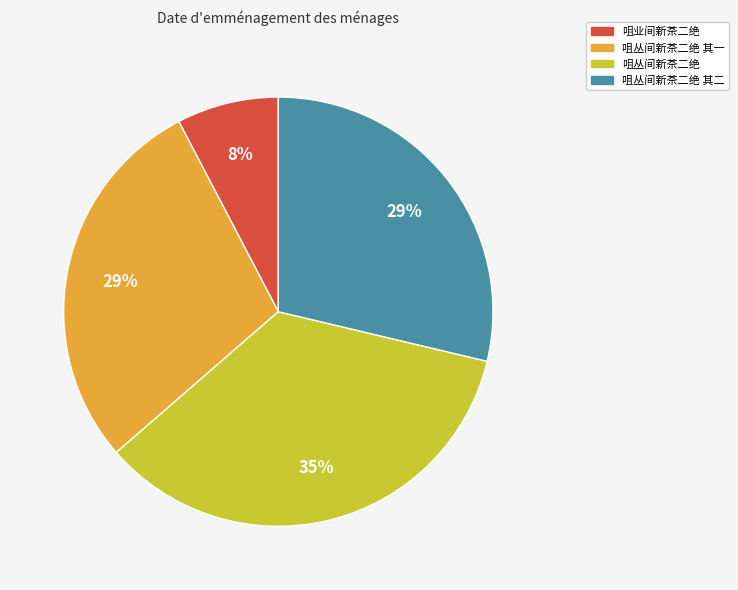

Is there any slice that represents more than half of the pie?

No